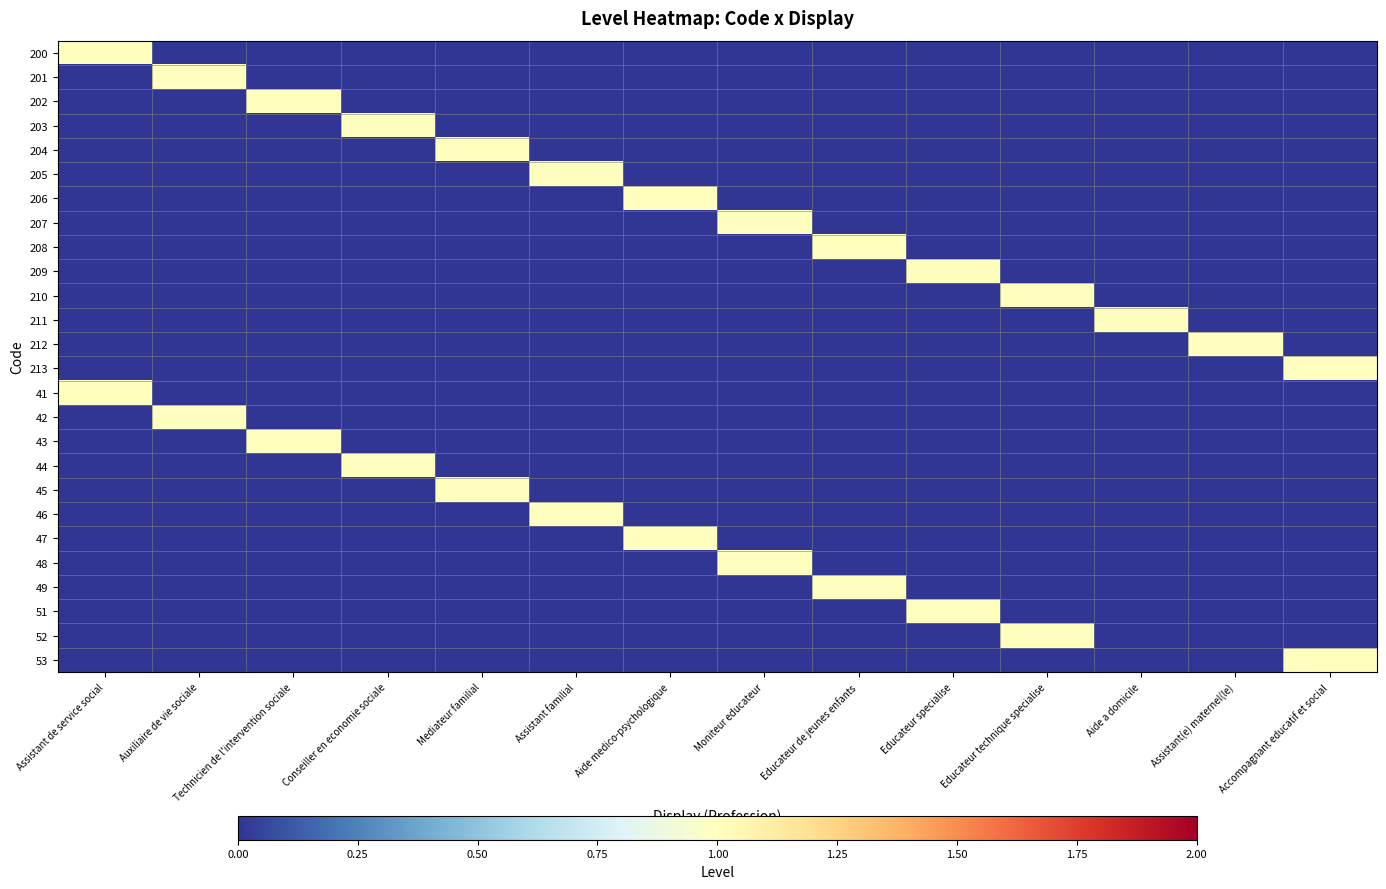

Reading right to left, transcribe all the data shown in this chart.

200: Accompagnant educatif et social=0	Assistant(e) maternel(le)=0	Aide a domicile=0	Educateur technique specialise=0	Educateur specialise=0	Educateur de jeunes enfants=0	Moniteur educateur=0	Aide medico-psychologique=0	Assistant familial=0	Mediateur familial=0	Conseiller en economie sociale=0	Technicien de l'intervention sociale=0	Auxiliaire de vie sociale=0	Assistant de service social=1
201: Accompagnant educatif et social=0	Assistant(e) maternel(le)=0	Aide a domicile=0	Educateur technique specialise=0	Educateur specialise=0	Educateur de jeunes enfants=0	Moniteur educateur=0	Aide medico-psychologique=0	Assistant familial=0	Mediateur familial=0	Conseiller en economie sociale=0	Technicien de l'intervention sociale=0	Auxiliaire de vie sociale=1	Assistant de service social=0
202: Accompagnant educatif et social=0	Assistant(e) maternel(le)=0	Aide a domicile=0	Educateur technique specialise=0	Educateur specialise=0	Educateur de jeunes enfants=0	Moniteur educateur=0	Aide medico-psychologique=0	Assistant familial=0	Mediateur familial=0	Conseiller en economie sociale=0	Technicien de l'intervention sociale=1	Auxiliaire de vie sociale=0	Assistant de service social=0
203: Accompagnant educatif et social=0	Assistant(e) maternel(le)=0	Aide a domicile=0	Educateur technique specialise=0	Educateur specialise=0	Educateur de jeunes enfants=0	Moniteur educateur=0	Aide medico-psychologique=0	Assistant familial=0	Mediateur familial=0	Conseiller en economie sociale=1	Technicien de l'intervention sociale=0	Auxiliaire de vie sociale=0	Assistant de service social=0
204: Accompagnant educatif et social=0	Assistant(e) maternel(le)=0	Aide a domicile=0	Educateur technique specialise=0	Educateur specialise=0	Educateur de jeunes enfants=0	Moniteur educateur=0	Aide medico-psychologique=0	Assistant familial=0	Mediateur familial=1	Conseiller en economie sociale=0	Technicien de l'intervention sociale=0	Auxiliaire de vie sociale=0	Assistant de service social=0
205: Accompagnant educatif et social=0	Assistant(e) maternel(le)=0	Aide a domicile=0	Educateur technique specialise=0	Educateur specialise=0	Educateur de jeunes enfants=0	Moniteur educateur=0	Aide medico-psychologique=0	Assistant familial=1	Mediateur familial=0	Conseiller en economie sociale=0	Technicien de l'intervention sociale=0	Auxiliaire de vie sociale=0	Assistant de service social=0
206: Accompagnant educatif et social=0	Assistant(e) maternel(le)=0	Aide a domicile=0	Educateur technique specialise=0	Educateur specialise=0	Educateur de jeunes enfants=0	Moniteur educateur=0	Aide medico-psychologique=1	Assistant familial=0	Mediateur familial=0	Conseiller en economie sociale=0	Technicien de l'intervention sociale=0	Auxiliaire de vie sociale=0	Assistant de service social=0
207: Accompagnant educatif et social=0	Assistant(e) maternel(le)=0	Aide a domicile=0	Educateur technique specialise=0	Educateur specialise=0	Educateur de jeunes enfants=0	Moniteur educateur=1	Aide medico-psychologique=0	Assistant familial=0	Mediateur familial=0	Conseiller en economie sociale=0	Technicien de l'intervention sociale=0	Auxiliaire de vie sociale=0	Assistant de service social=0
208: Accompagnant educatif et social=0	Assistant(e) maternel(le)=0	Aide a domicile=0	Educateur technique specialise=0	Educateur specialise=0	Educateur de jeunes enfants=1	Moniteur educateur=0	Aide medico-psychologique=0	Assistant familial=0	Mediateur familial=0	Conseiller en economie sociale=0	Technicien de l'intervention sociale=0	Auxiliaire de vie sociale=0	Assistant de service social=0
209: Accompagnant educatif et social=0	Assistant(e) maternel(le)=0	Aide a domicile=0	Educateur technique specialise=0	Educateur specialise=1	Educateur de jeunes enfants=0	Moniteur educateur=0	Aide medico-psychologique=0	Assistant familial=0	Mediateur familial=0	Conseiller en economie sociale=0	Technicien de l'intervention sociale=0	Auxiliaire de vie sociale=0	Assistant de service social=0
210: Accompagnant educatif et social=0	Assistant(e) maternel(le)=0	Aide a domicile=0	Educateur technique specialise=1	Educateur specialise=0	Educateur de jeunes enfants=0	Moniteur educateur=0	Aide medico-psychologique=0	Assistant familial=0	Mediateur familial=0	Conseiller en economie sociale=0	Technicien de l'intervention sociale=0	Auxiliaire de vie sociale=0	Assistant de service social=0
211: Accompagnant educatif et social=0	Assistant(e) maternel(le)=0	Aide a domicile=1	Educateur technique specialise=0	Educateur specialise=0	Educateur de jeunes enfants=0	Moniteur educateur=0	Aide medico-psychologique=0	Assistant familial=0	Mediateur familial=0	Conseiller en economie sociale=0	Technicien de l'intervention sociale=0	Auxiliaire de vie sociale=0	Assistant de service social=0
212: Accompagnant educatif et social=0	Assistant(e) maternel(le)=1	Aide a domicile=0	Educateur technique specialise=0	Educateur specialise=0	Educateur de jeunes enfants=0	Moniteur educateur=0	Aide medico-psychologique=0	Assistant familial=0	Mediateur familial=0	Conseiller en economie sociale=0	Technicien de l'intervention sociale=0	Auxiliaire de vie sociale=0	Assistant de service social=0
213: Accompagnant educatif et social=1	Assistant(e) maternel(le)=0	Aide a domicile=0	Educateur technique specialise=0	Educateur specialise=0	Educateur de jeunes enfants=0	Moniteur educateur=0	Aide medico-psychologique=0	Assistant familial=0	Mediateur familial=0	Conseiller en economie sociale=0	Technicien de l'intervention sociale=0	Auxiliaire de vie sociale=0	Assistant de service social=0
41: Accompagnant educatif et social=0	Assistant(e) maternel(le)=0	Aide a domicile=0	Educateur technique specialise=0	Educateur specialise=0	Educateur de jeunes enfants=0	Moniteur educateur=0	Aide medico-psychologique=0	Assistant familial=0	Mediateur familial=0	Conseiller en economie sociale=0	Technicien de l'intervention sociale=0	Auxiliaire de vie sociale=0	Assistant de service social=1
42: Accompagnant educatif et social=0	Assistant(e) maternel(le)=0	Aide a domicile=0	Educateur technique specialise=0	Educateur specialise=0	Educateur de jeunes enfants=0	Moniteur educateur=0	Aide medico-psychologique=0	Assistant familial=0	Mediateur familial=0	Conseiller en economie sociale=0	Technicien de l'intervention sociale=0	Auxiliaire de vie sociale=1	Assistant de service social=0
43: Accompagnant educatif et social=0	Assistant(e) maternel(le)=0	Aide a domicile=0	Educateur technique specialise=0	Educateur specialise=0	Educateur de jeunes enfants=0	Moniteur educateur=0	Aide medico-psychologique=0	Assistant familial=0	Mediateur familial=0	Conseiller en economie sociale=0	Technicien de l'intervention sociale=1	Auxiliaire de vie sociale=0	Assistant de service social=0
44: Accompagnant educatif et social=0	Assistant(e) maternel(le)=0	Aide a domicile=0	Educateur technique specialise=0	Educateur specialise=0	Educateur de jeunes enfants=0	Moniteur educateur=0	Aide medico-psychologique=0	Assistant familial=0	Mediateur familial=0	Conseiller en economie sociale=1	Technicien de l'intervention sociale=0	Auxiliaire de vie sociale=0	Assistant de service social=0
45: Accompagnant educatif et social=0	Assistant(e) maternel(le)=0	Aide a domicile=0	Educateur technique specialise=0	Educateur specialise=0	Educateur de jeunes enfants=0	Moniteur educateur=0	Aide medico-psychologique=0	Assistant familial=0	Mediateur familial=1	Conseiller en economie sociale=0	Technicien de l'intervention sociale=0	Auxiliaire de vie sociale=0	Assistant de service social=0
46: Accompagnant educatif et social=0	Assistant(e) maternel(le)=0	Aide a domicile=0	Educateur technique specialise=0	Educateur specialise=0	Educateur de jeunes enfants=0	Moniteur educateur=0	Aide medico-psychologique=0	Assistant familial=1	Mediateur familial=0	Conseiller en economie sociale=0	Technicien de l'intervention sociale=0	Auxiliaire de vie sociale=0	Assistant de service social=0
47: Accompagnant educatif et social=0	Assistant(e) maternel(le)=0	Aide a domicile=0	Educateur technique specialise=0	Educateur specialise=0	Educateur de jeunes enfants=0	Moniteur educateur=0	Aide medico-psychologique=1	Assistant familial=0	Mediateur familial=0	Conseiller en economie sociale=0	Technicien de l'intervention sociale=0	Auxiliaire de vie sociale=0	Assistant de service social=0
48: Accompagnant educatif et social=0	Assistant(e) maternel(le)=0	Aide a domicile=0	Educateur technique specialise=0	Educateur specialise=0	Educateur de jeunes enfants=0	Moniteur educateur=1	Aide medico-psychologique=0	Assistant familial=0	Mediateur familial=0	Conseiller en economie sociale=0	Technicien de l'intervention sociale=0	Auxiliaire de vie sociale=0	Assistant de service social=0
49: Accompagnant educatif et social=0	Assistant(e) maternel(le)=0	Aide a domicile=0	Educateur technique specialise=0	Educateur specialise=0	Educateur de jeunes enfants=1	Moniteur educateur=0	Aide medico-psychologique=0	Assistant familial=0	Mediateur familial=0	Conseiller en economie sociale=0	Technicien de l'intervention sociale=0	Auxiliaire de vie sociale=0	Assistant de service social=0
51: Accompagnant educatif et social=0	Assistant(e) maternel(le)=0	Aide a domicile=0	Educateur technique specialise=0	Educateur specialise=1	Educateur de jeunes enfants=0	Moniteur educateur=0	Aide medico-psychologique=0	Assistant familial=0	Mediateur familial=0	Conseiller en economie sociale=0	Technicien de l'intervention sociale=0	Auxiliaire de vie sociale=0	Assistant de service social=0
52: Accompagnant educatif et social=0	Assistant(e) maternel(le)=0	Aide a domicile=0	Educateur technique specialise=1	Educateur specialise=0	Educateur de jeunes enfants=0	Moniteur educateur=0	Aide medico-psychologique=0	Assistant familial=0	Mediateur familial=0	Conseiller en economie sociale=0	Technicien de l'intervention sociale=0	Auxiliaire de vie sociale=0	Assistant de service social=0
53: Accompagnant educatif et social=1	Assistant(e) maternel(le)=0	Aide a domicile=0	Educateur technique specialise=0	Educateur specialise=0	Educateur de jeunes enfants=0	Moniteur educateur=0	Aide medico-psychologique=0	Assistant familial=0	Mediateur familial=0	Conseiller en economie sociale=0	Technicien de l'intervention sociale=0	Auxiliaire de vie sociale=0	Assistant de service social=0